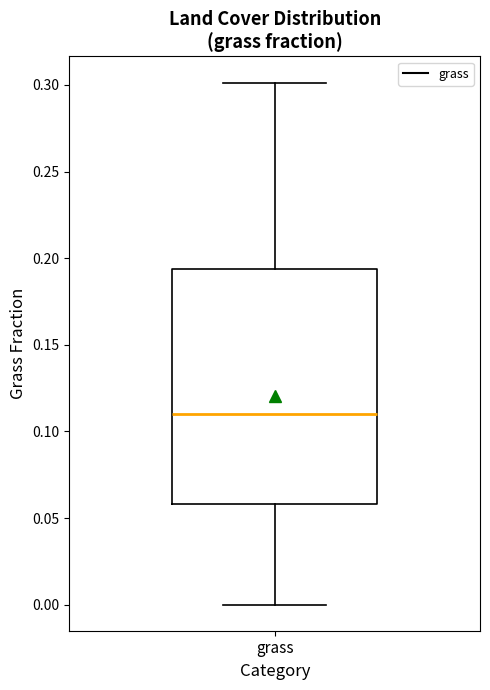

Read this box plot against the y-axis: the position of the median line, the range covered by the box, and the ends of both whiskers. The values are not printed on the chart, so give them approximately, as read against the axis.

median 0.110, box 0.060 to 0.195, whiskers 0.000 to 0.300